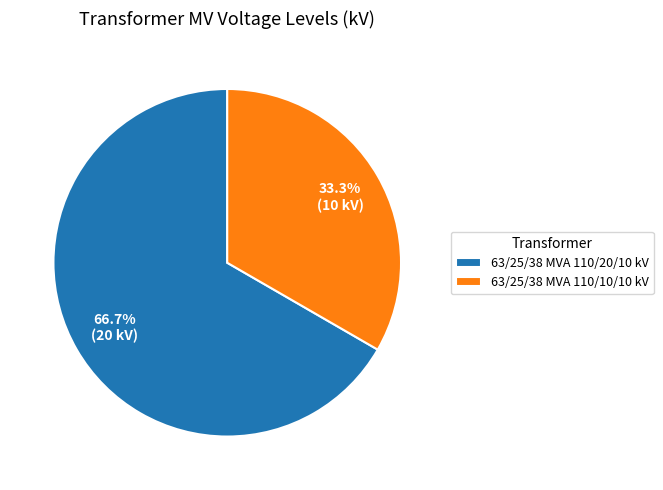

True or false: 63/25/38 MVA 110/10/10 kV accounts for 33% of the total.

True